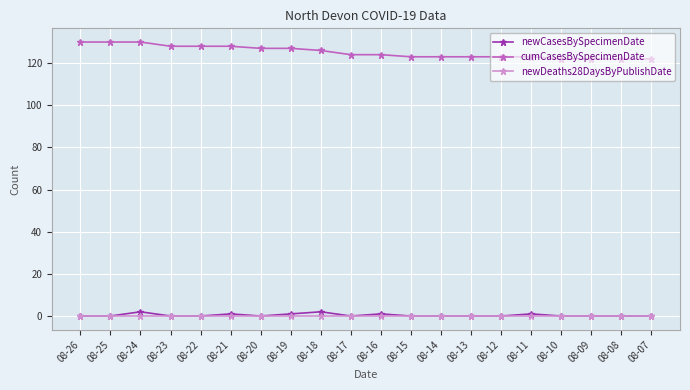

Which series has the largest range (max minus min)?

cumCasesBySpecimenDate